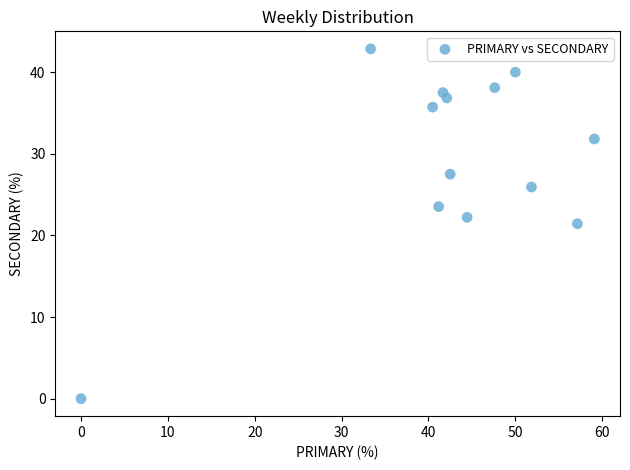

What is the range of Y values (max minus min)?

42.9